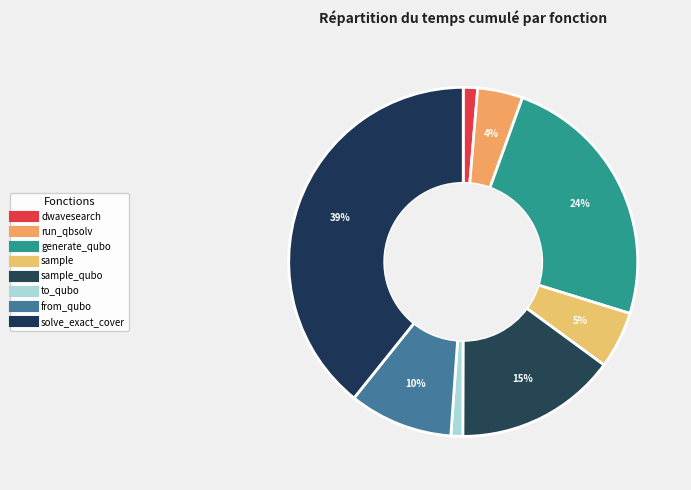

Count the number of slices in the pie.

8